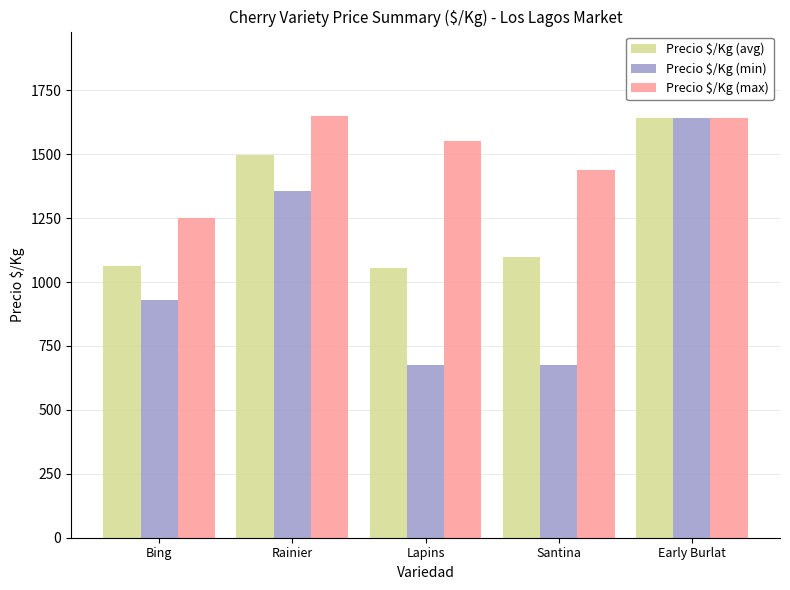

Are the bars grouped side by side (vs. stacked)?

Yes